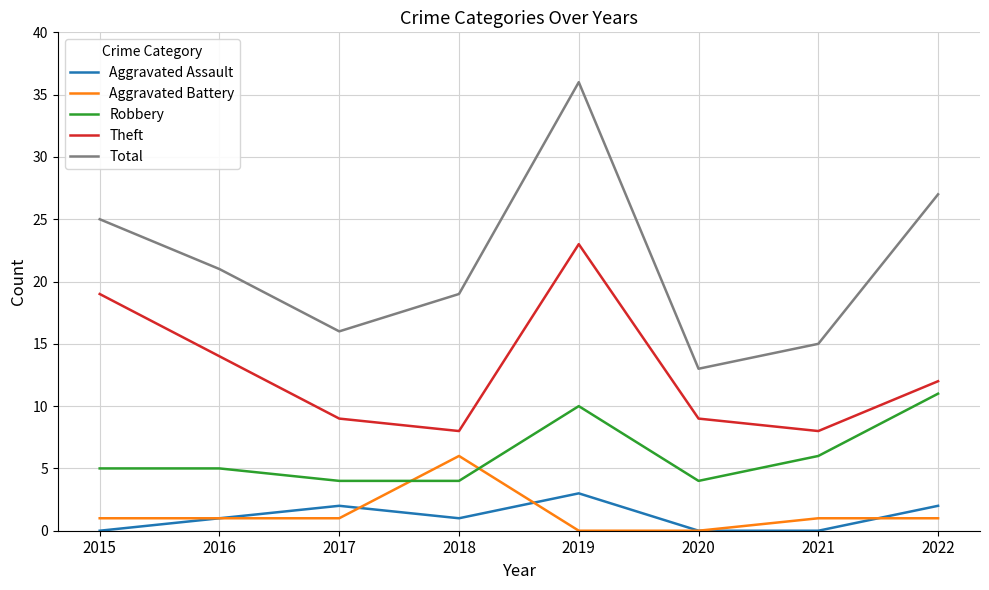

How many Aggravated Assault values are between 0 and 2?

7